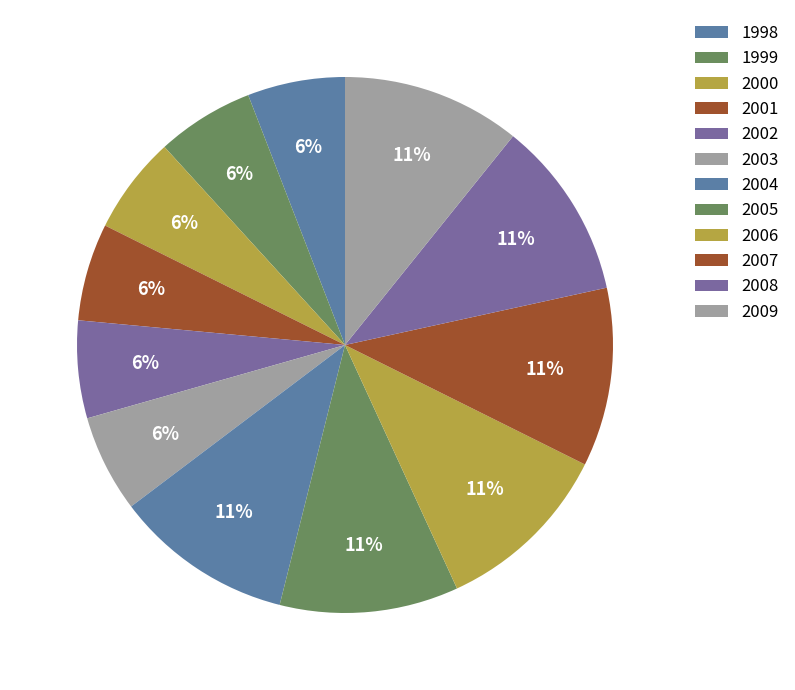

What is the total percentage of 2004 and 1999?

16.7%